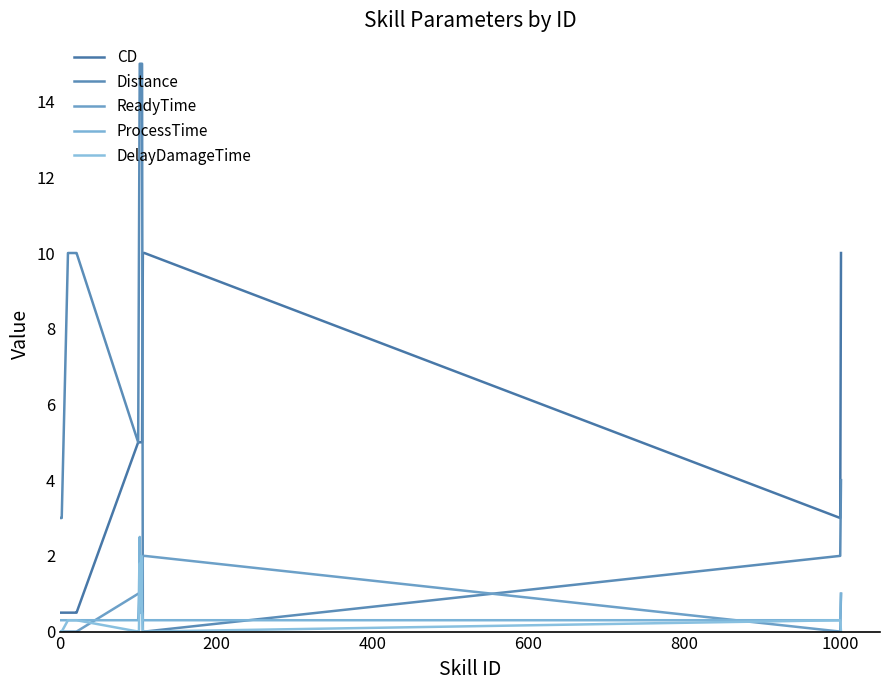

Count the number of data series in this chart.

5